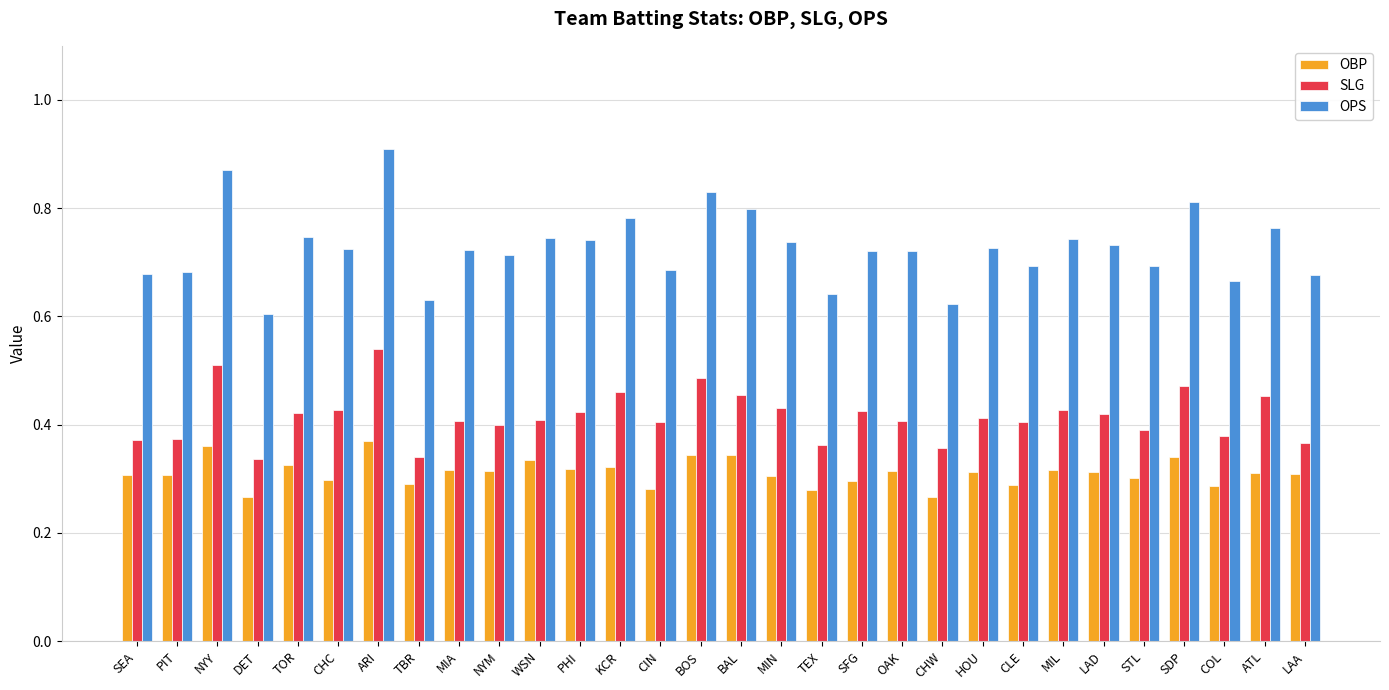

Which series has the widest spread of values?

OPS